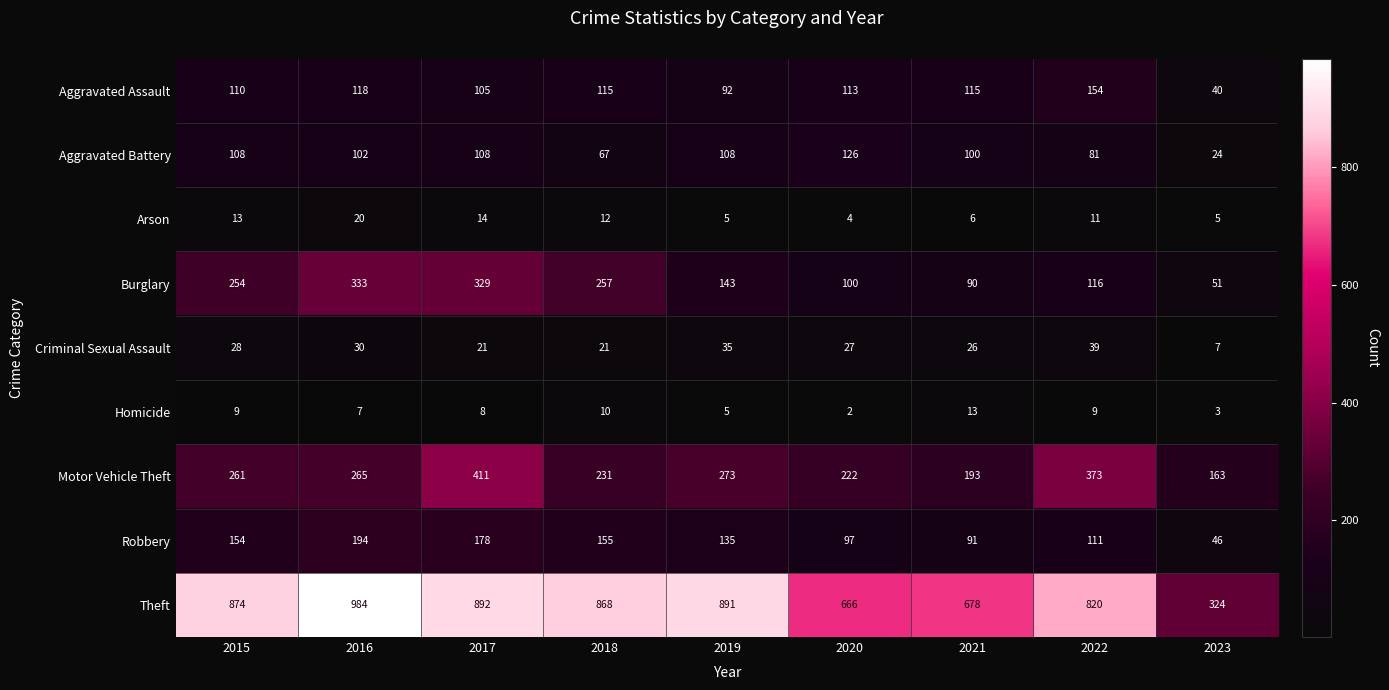

What is the difference between the highest and lowest values at 2022?

811